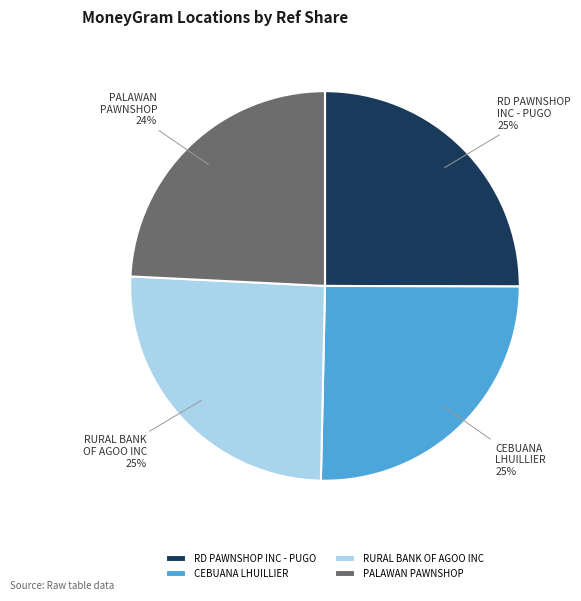

Is it true that RD PAWNSHOP INC - PUGO is 25% of the pie?

True